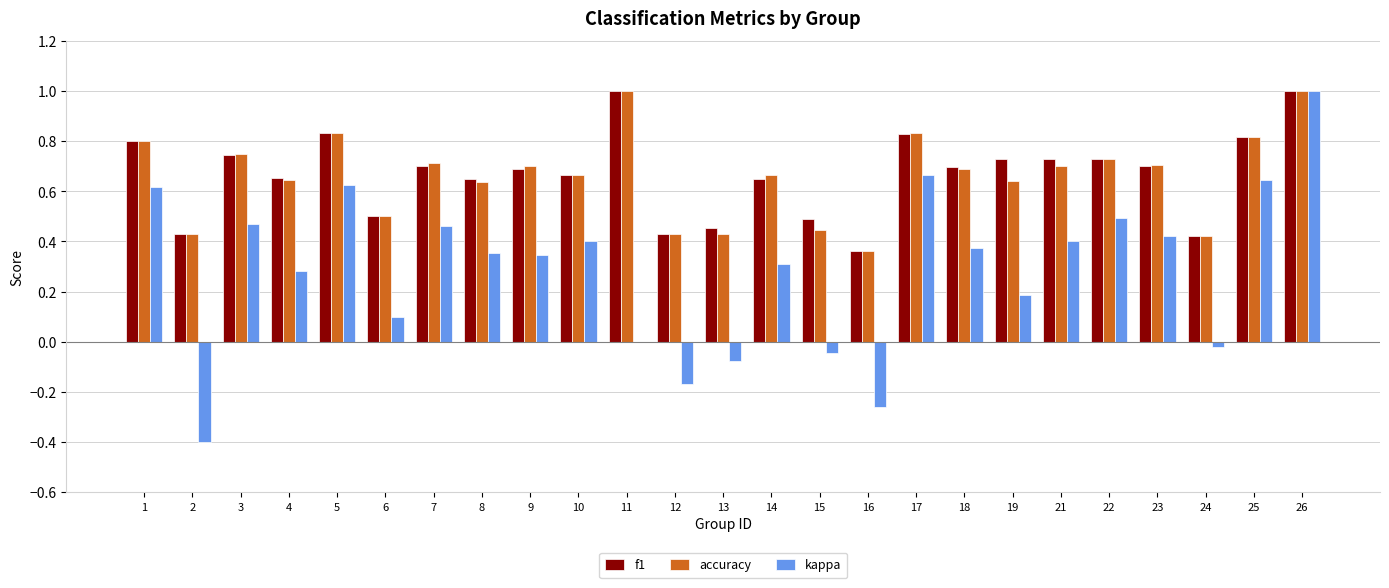

Is the value of f1 at 4 greater than the value of accuracy at 23?

No